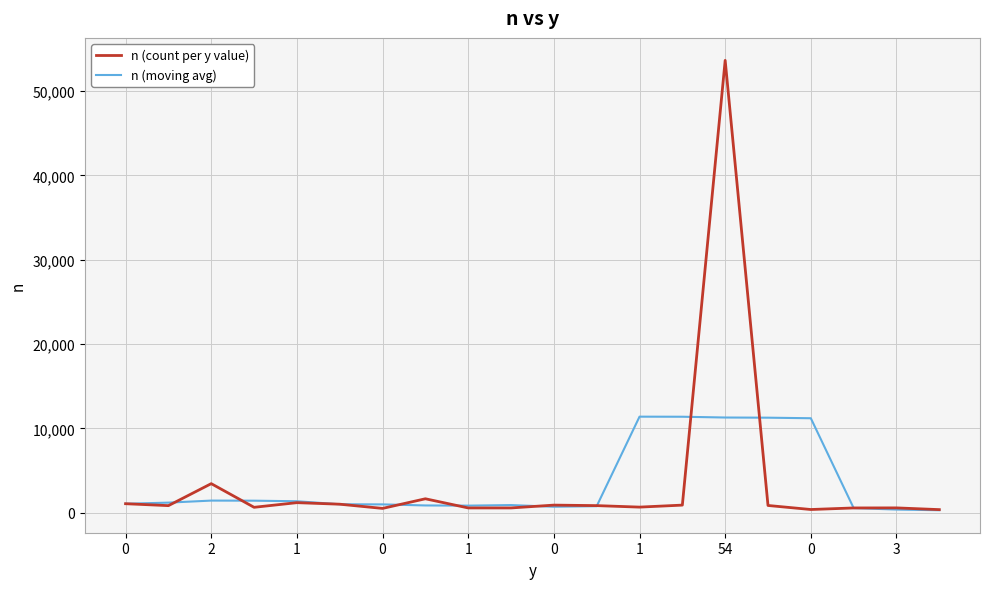

How many series are shown in this chart?

2